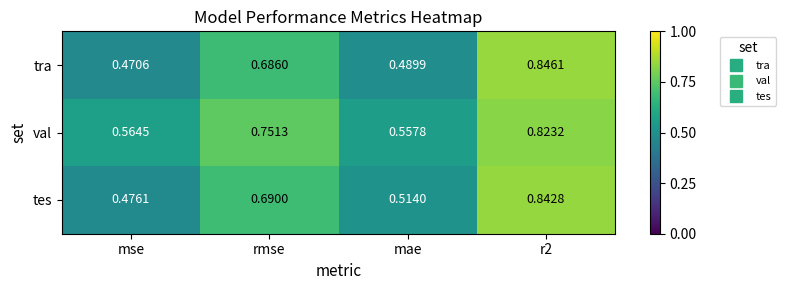

Between rmse and r2, which series saw the biggest shift?

tra